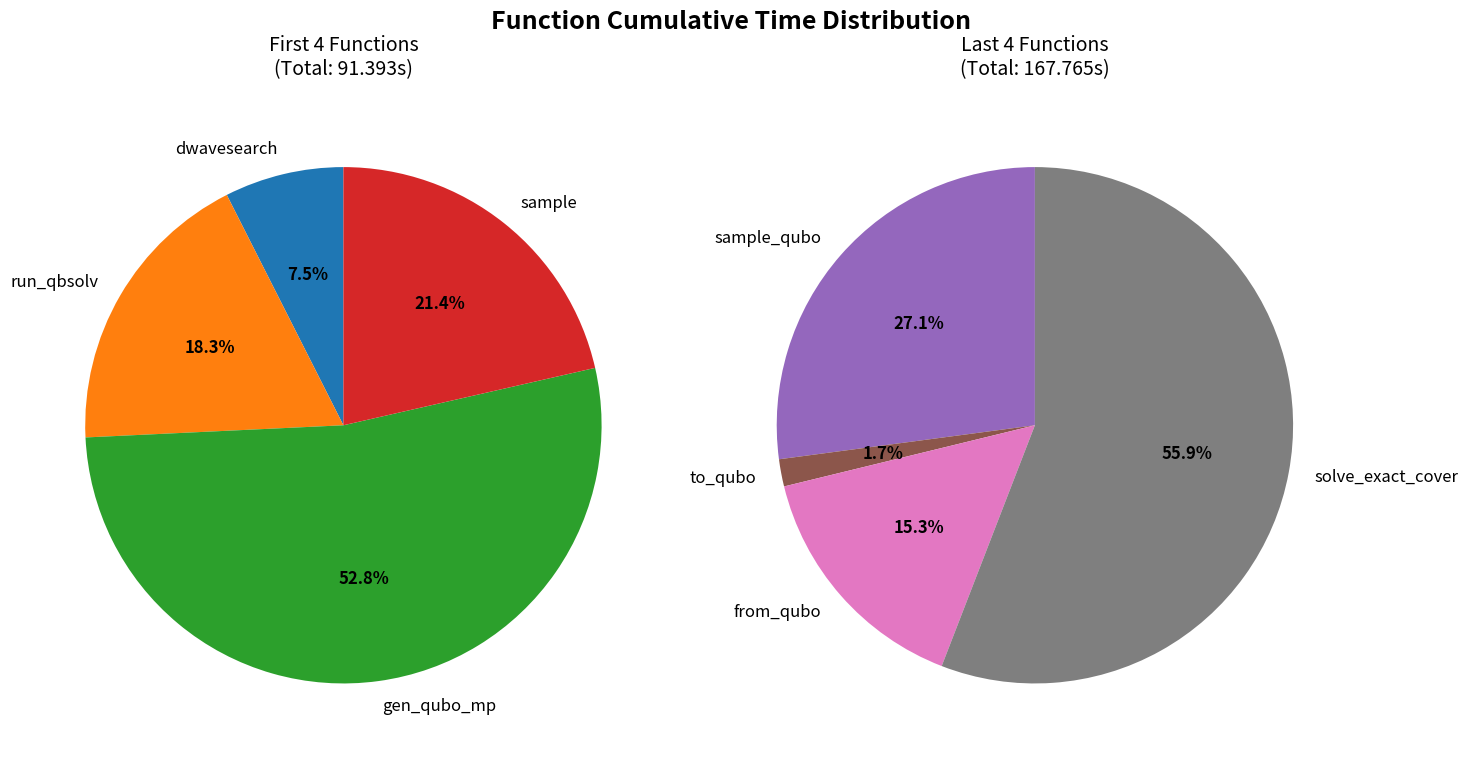

Combined, what portion of the pie is to_qubo and sample?

8.7%